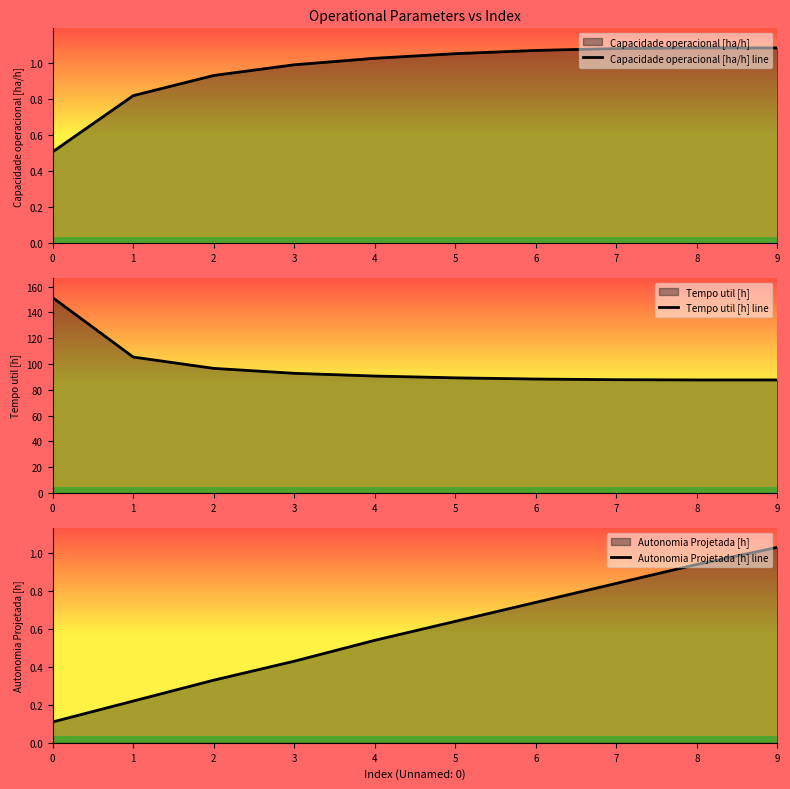

Does the chart have visible grid lines?

No